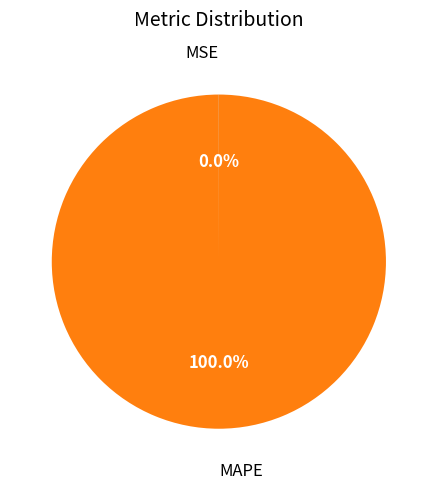

Which category has the biggest portion of the pie?

MAPE